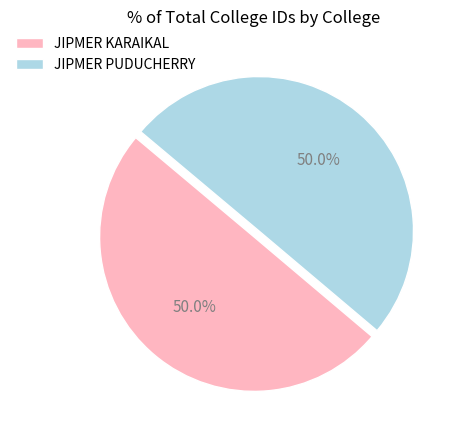

Approximately how many times larger is the value at JIPMER KARAIKAL compared to JIPMER PUDUCHERRY?

1.0